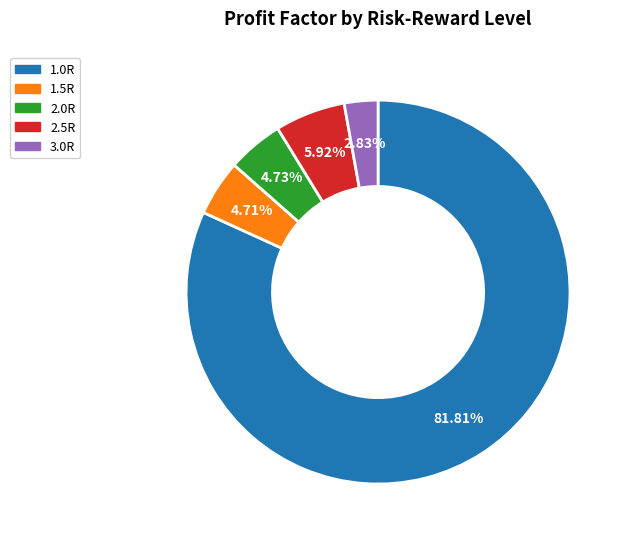

Do 1.5R and 3.0R together represent more than half of the pie?

No